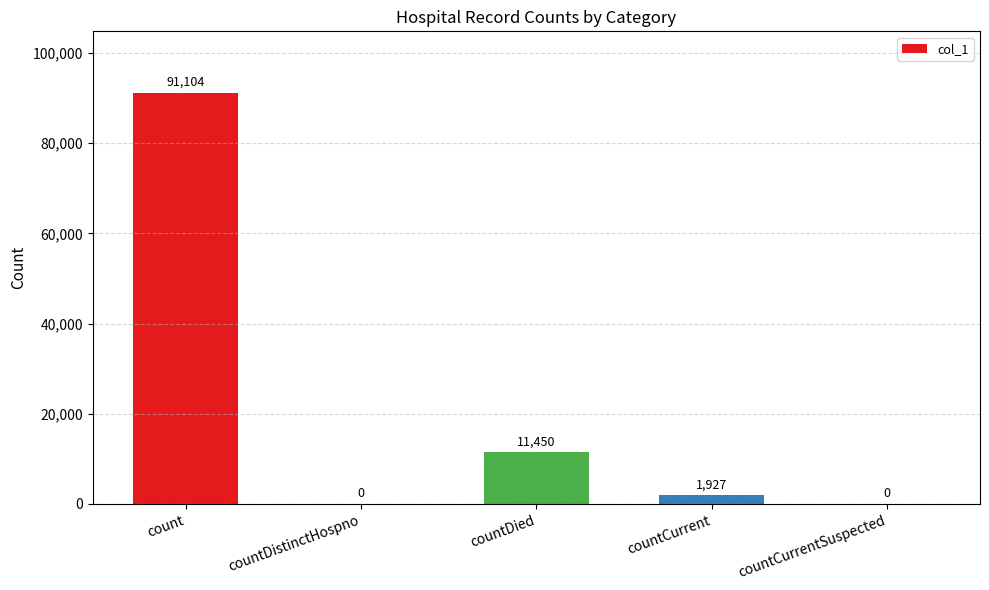

What is the change in value from count to countDistinctHospno?

-91104